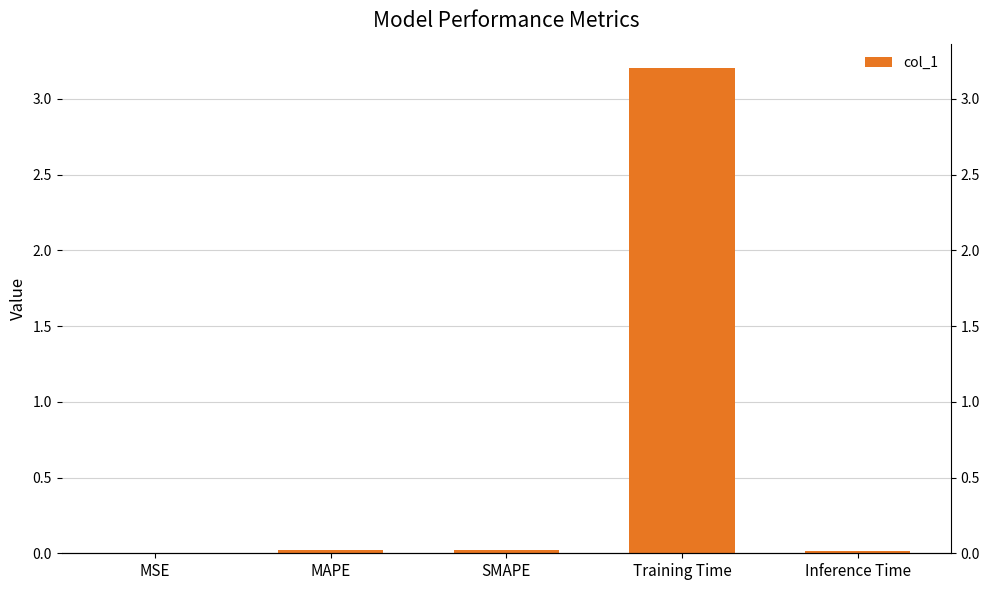

Reading left to right, transcribe all the data shown in this chart.

0.0	0.0	0.0	3.2	0.0